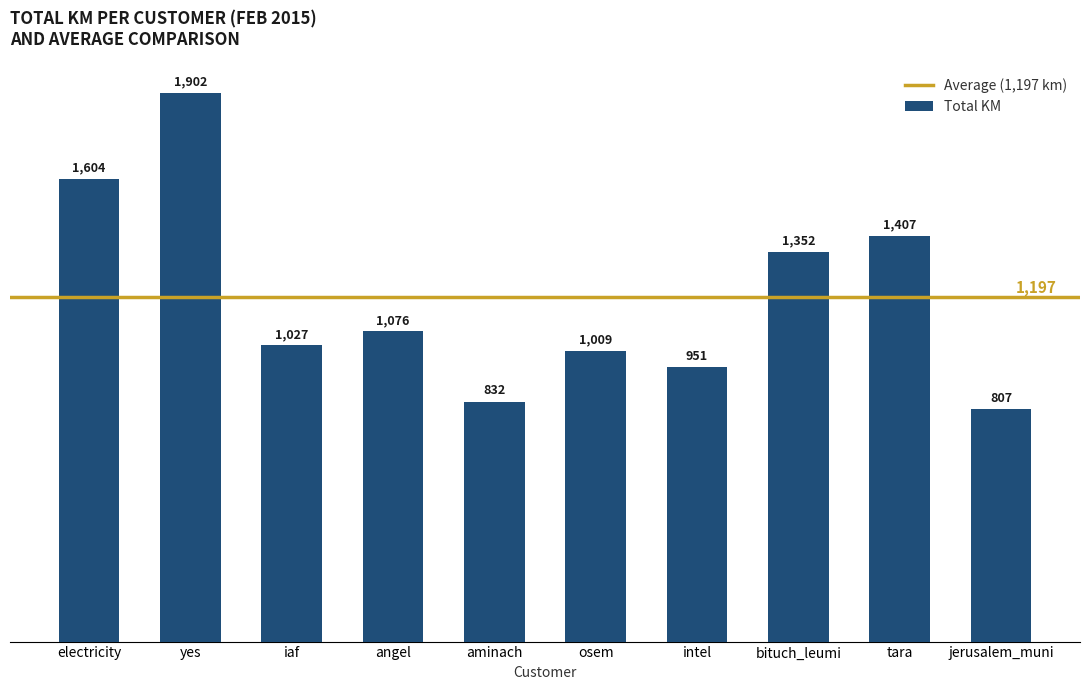

What is the label of the 6th bar from the left?

osem